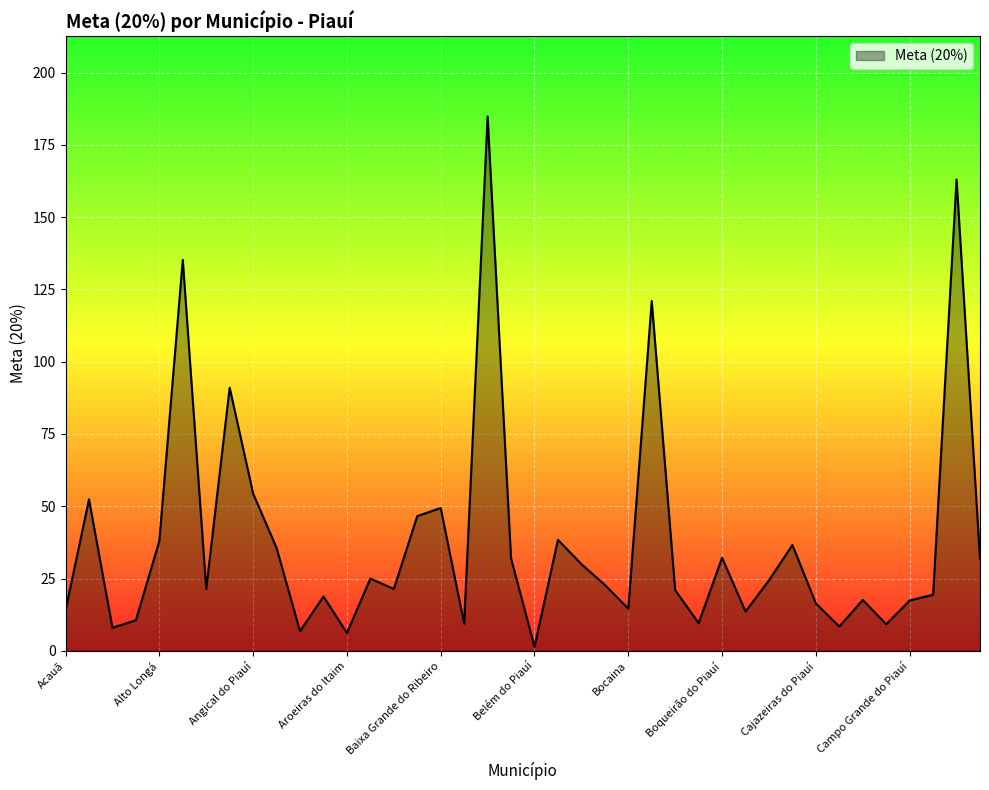

What is the difference between the maximum and minimum values?

183.4